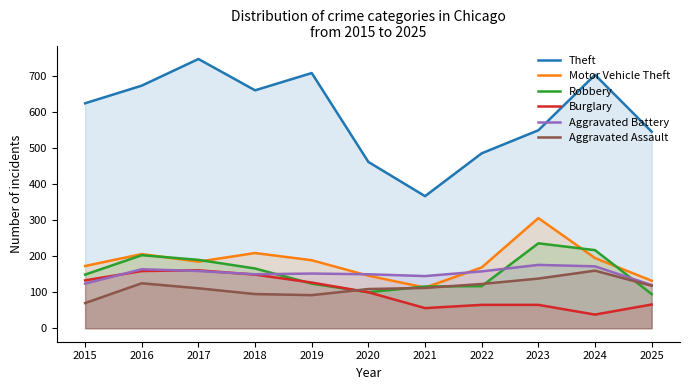

How many lines are shown in the chart?

6